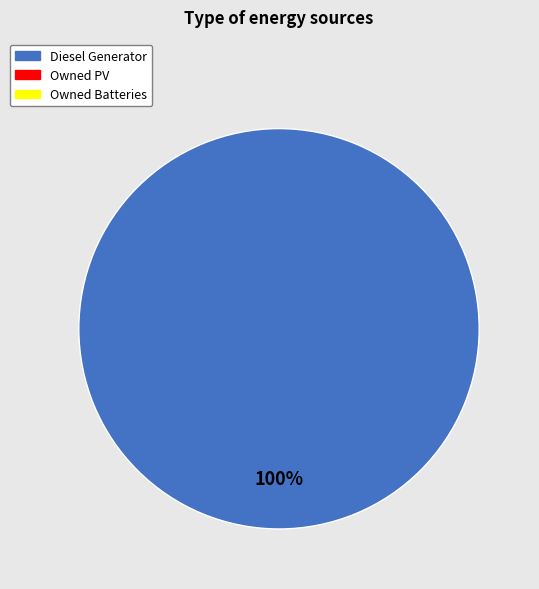

Does any single category account for the majority?

Yes